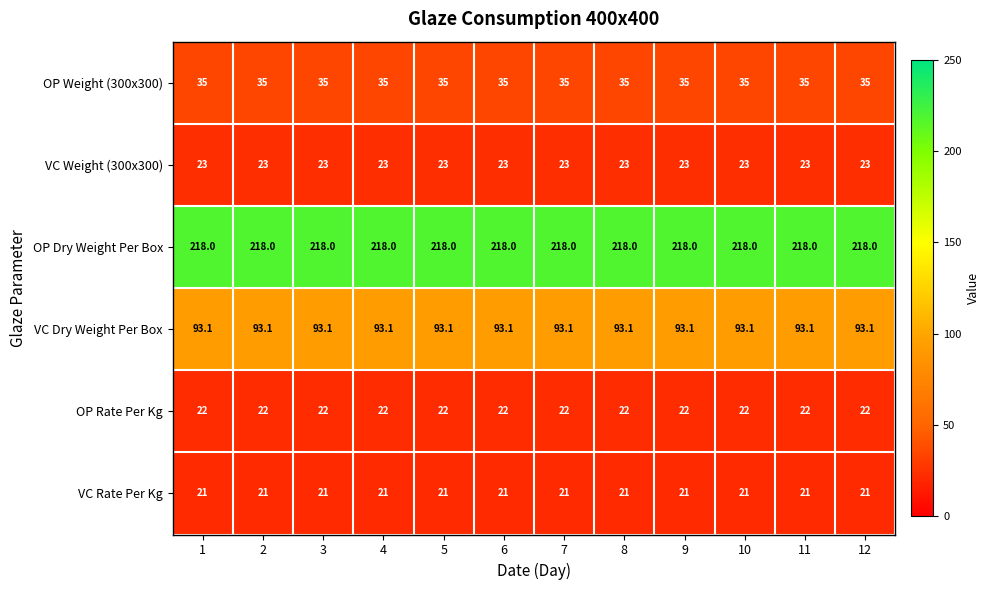

List the series in order of their peak value, lowest first.

VC Rate Per Kg, OP Rate Per Kg, VC Weight (300x300), OP Weight (300x300), VC Dry Weight Per Box, OP Dry Weight Per Box